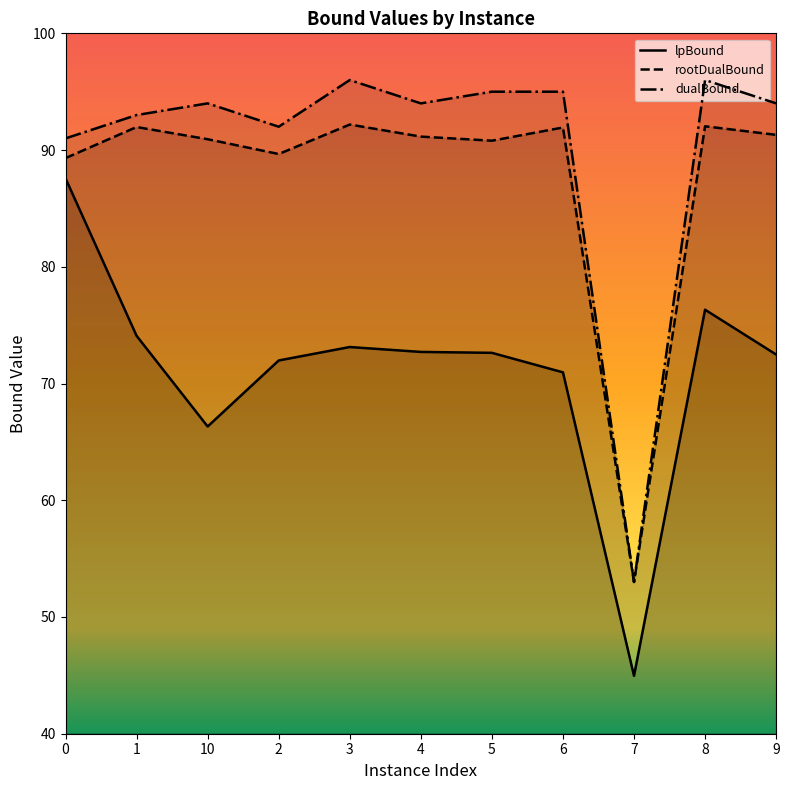

At which label is lpBound closest to 66?

10